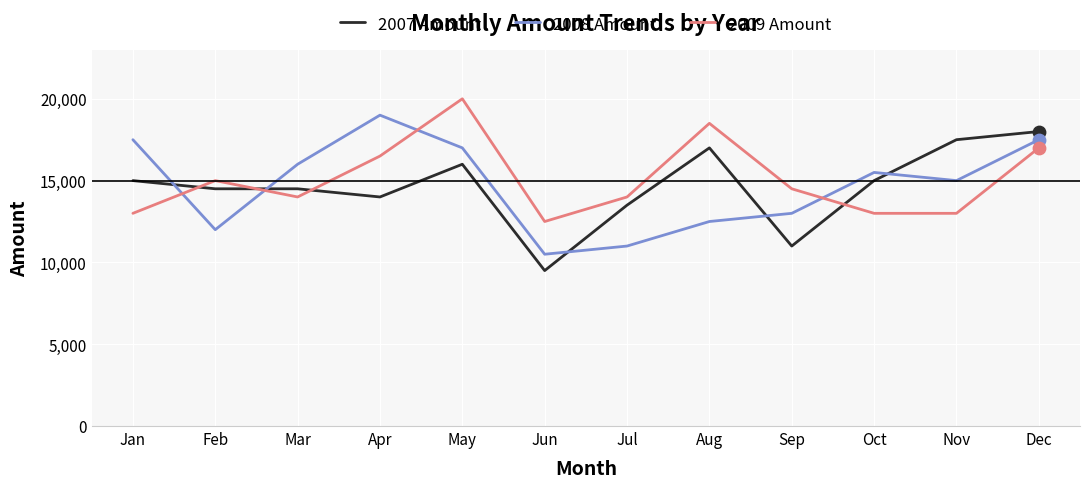

Which series has the largest total across all categories?

2009 Amount